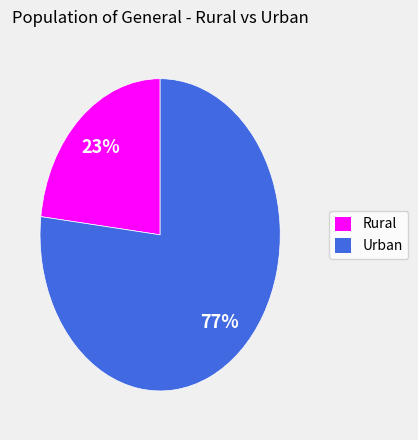

What is the smallest slice in the pie chart?

Rural